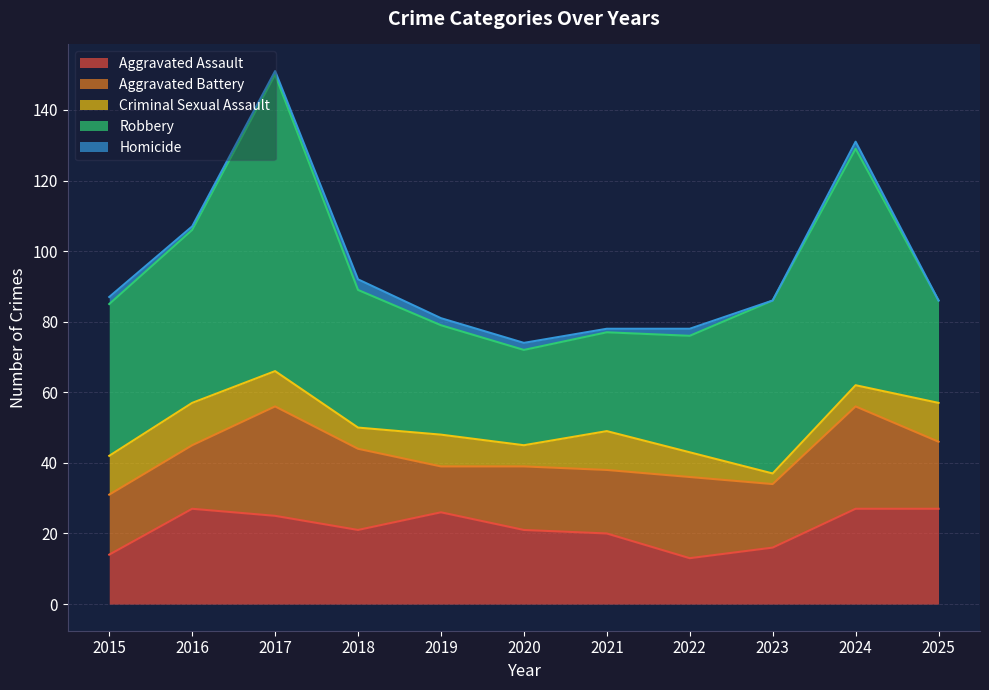

Which series changed the most between 2021 and 2022?

Aggravated Assault